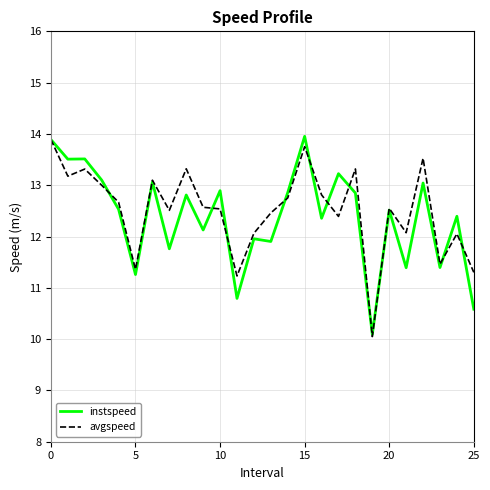

What is the maximum value for instspeed?

14.0